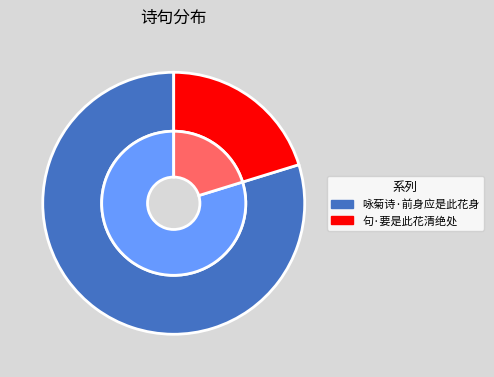

To the nearest percent, what is the difference between the largest and smallest slice percentages?

60%